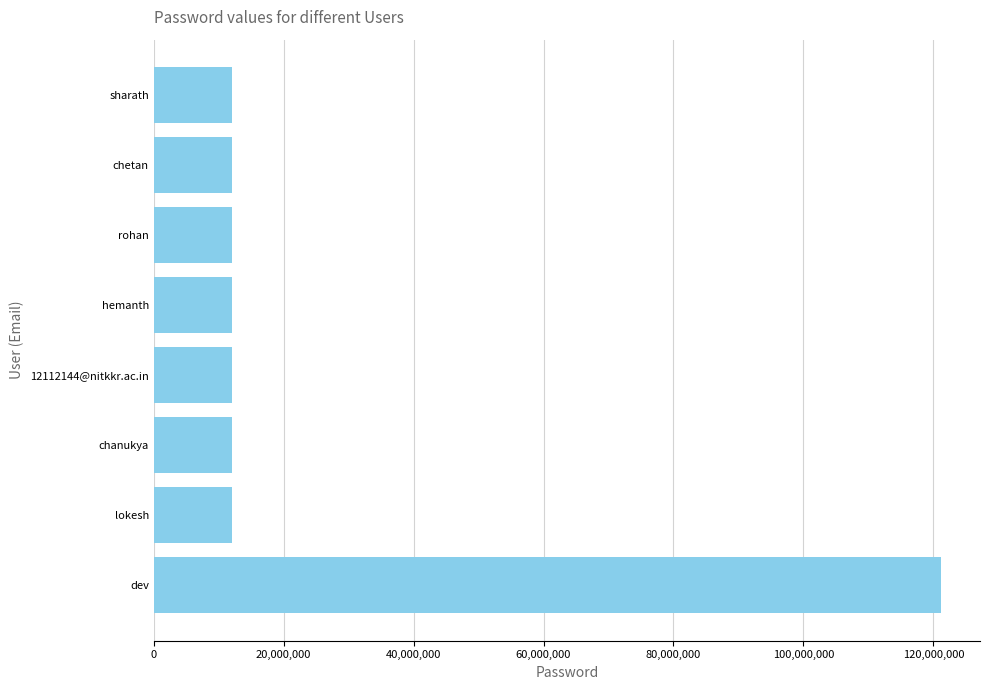

The chart shows a value of 12112143 at hemanth. True or false?

True